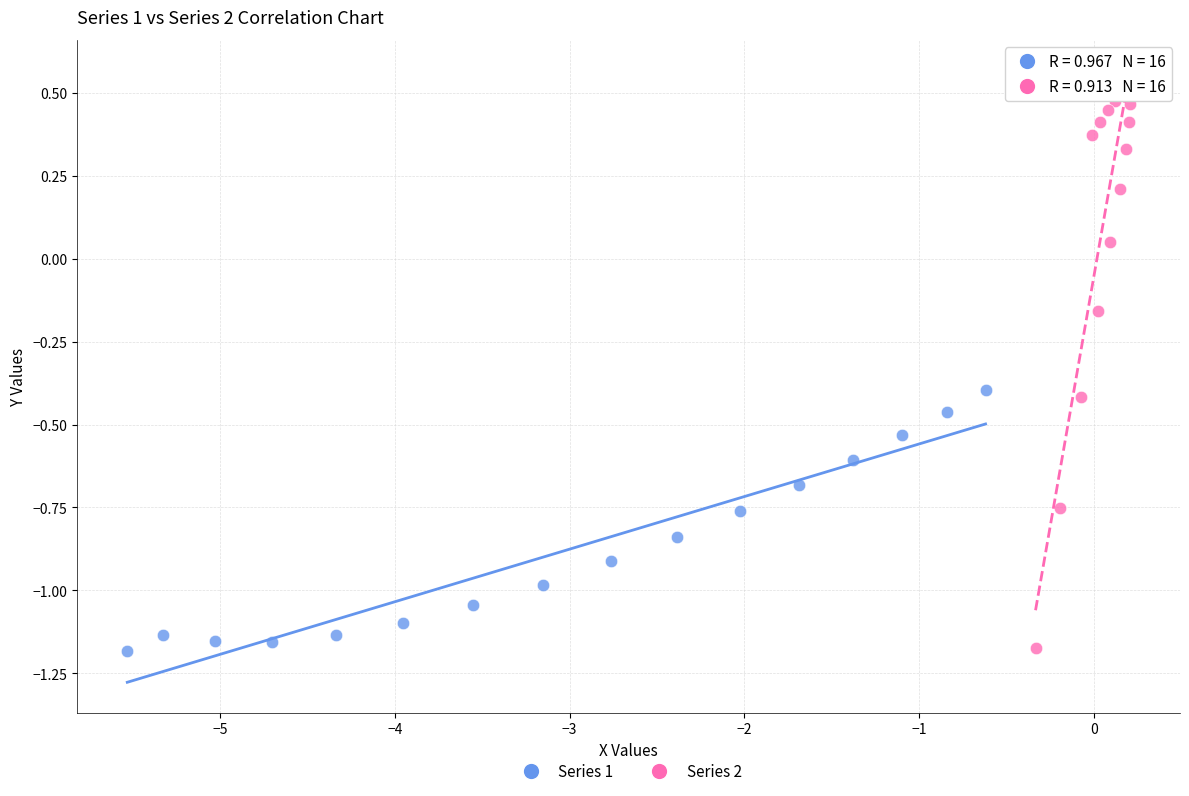

Which series has the widest spread of Y values?

Series 2